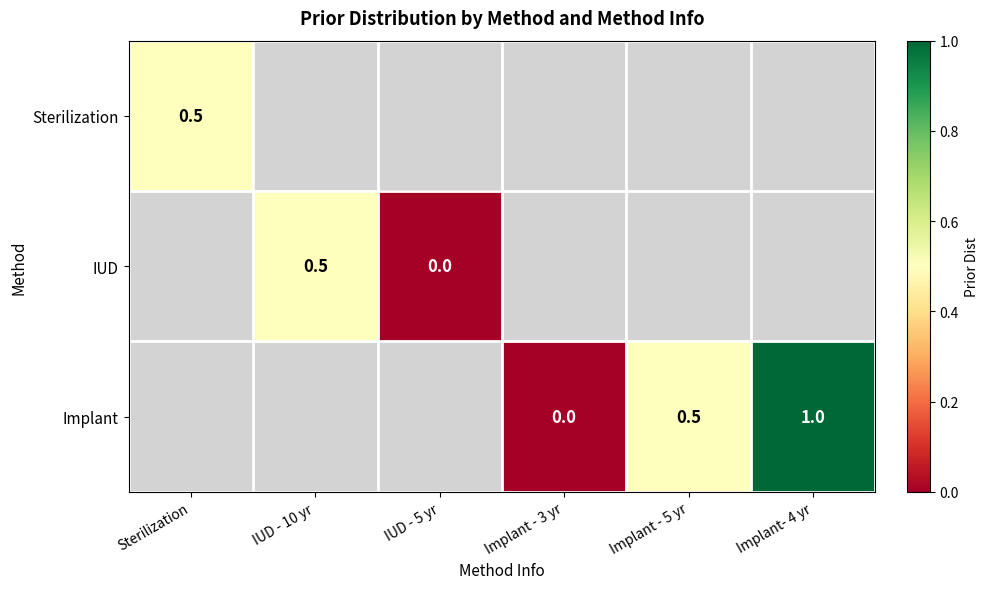

True or false: Implant has a value of 0.4 at Implant- 4 yr.

False